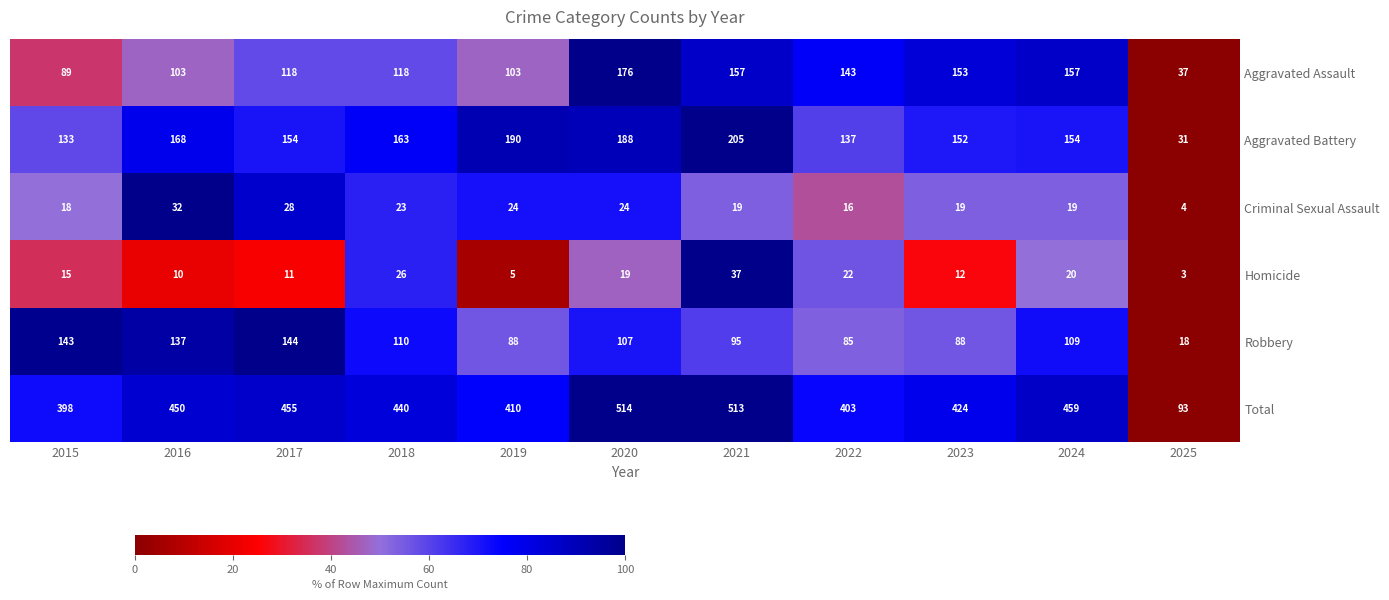

At how many categories does at least one series exceed 80?

11